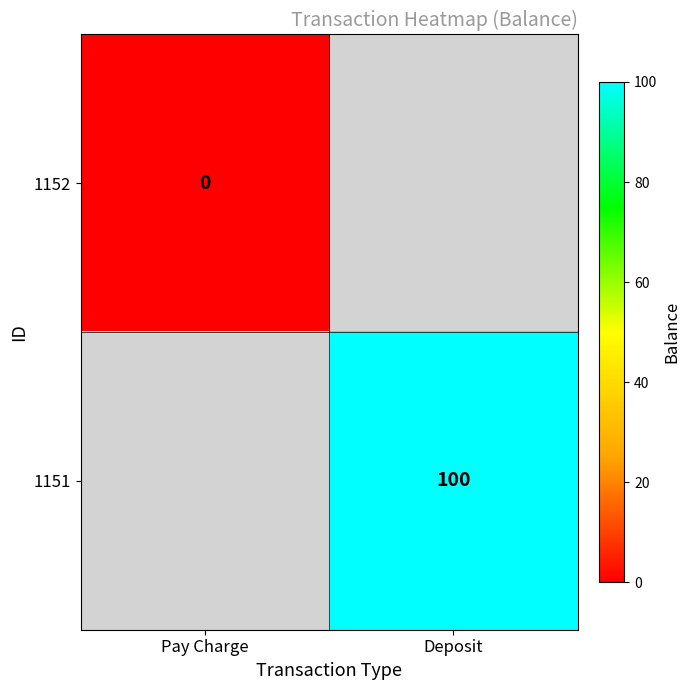

The value of 1151 at Deposit is 134. True or false?

False